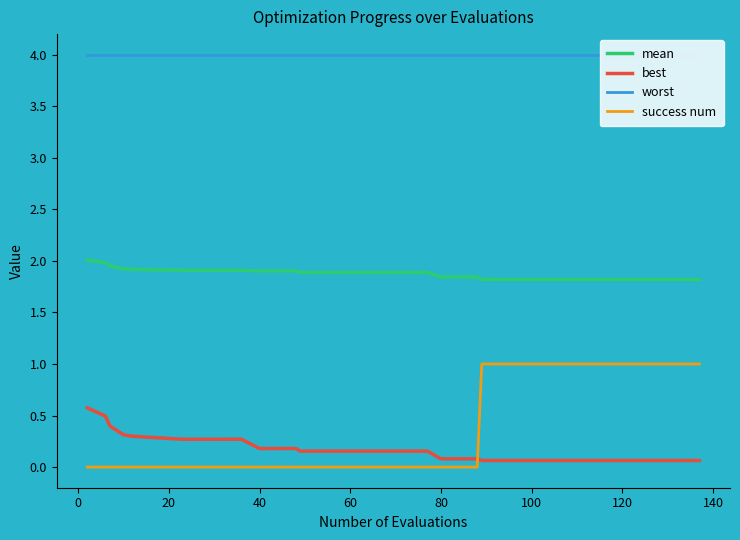

True or false: success num and mean intersect in this chart.

False